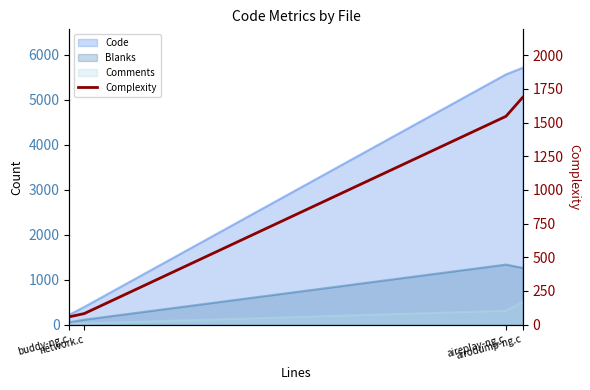

What value does the data have at network.c?

82